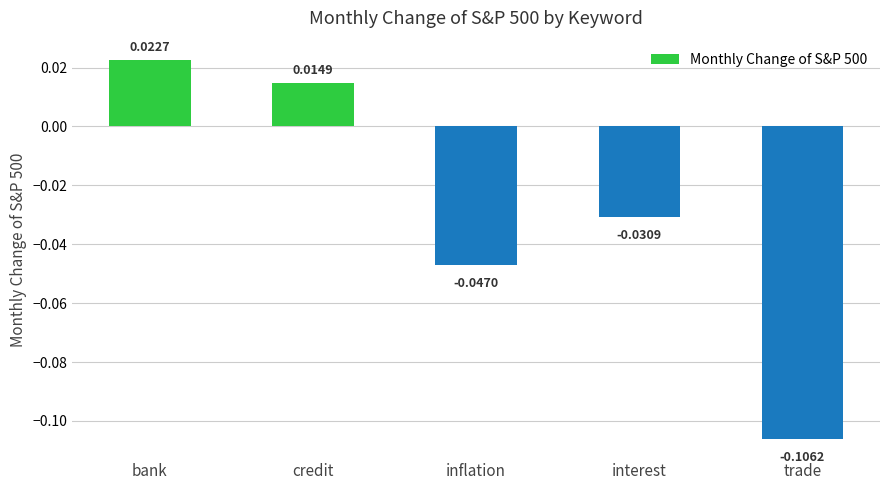

Does the chart contain stacked bars?

No